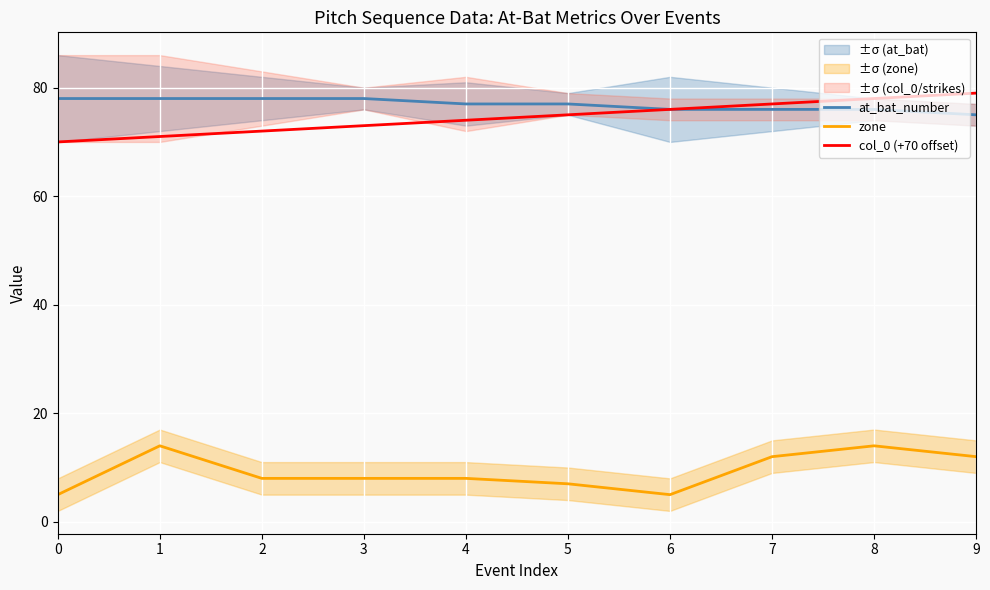

What is the difference between the maximum and minimum values in the zone series?

9